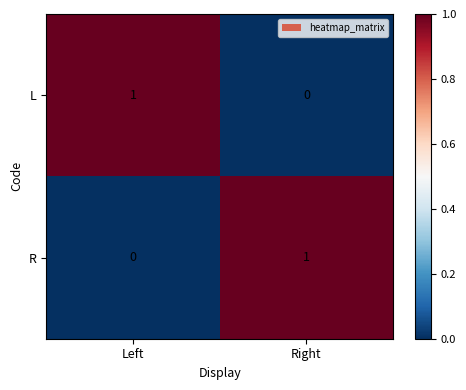

Reading left to right, extract all data points from this chart.

L: 1	0
R: 0	1